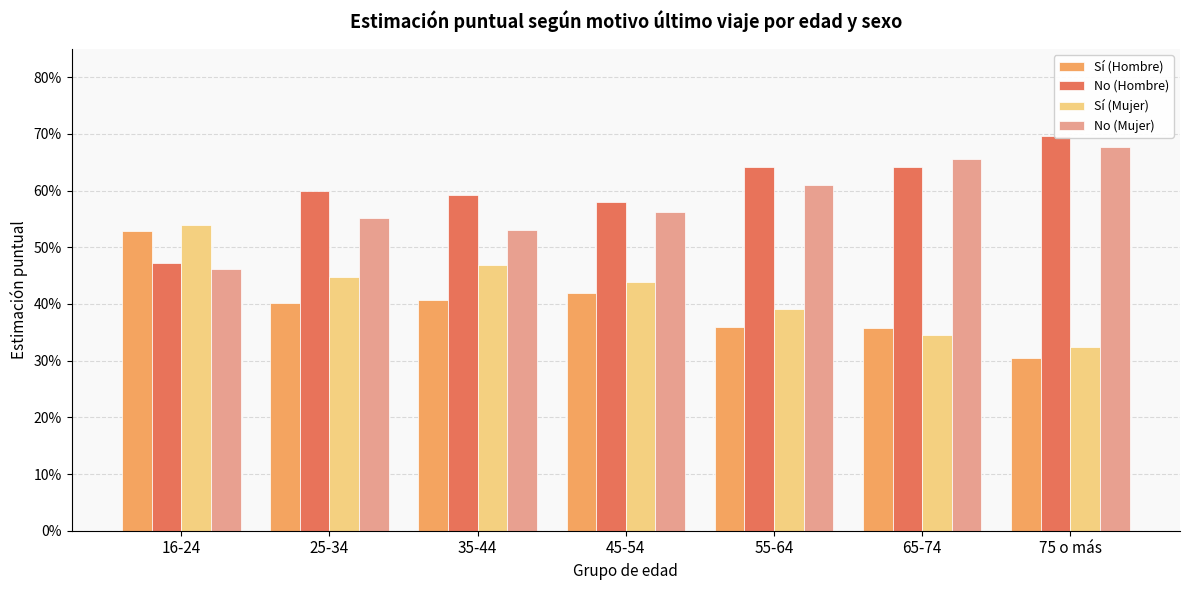

Reading right to left, what are all the values shown in this chart?

Sí (Hombre): 0.3	0.4	0.4	0.4	0.4	0.4	0.5
No (Hombre): 0.7	0.6	0.6	0.6	0.6	0.6	0.5
Sí (Mujer): 0.3	0.3	0.4	0.4	0.5	0.4	0.5
No (Mujer): 0.7	0.7	0.6	0.6	0.5	0.6	0.5